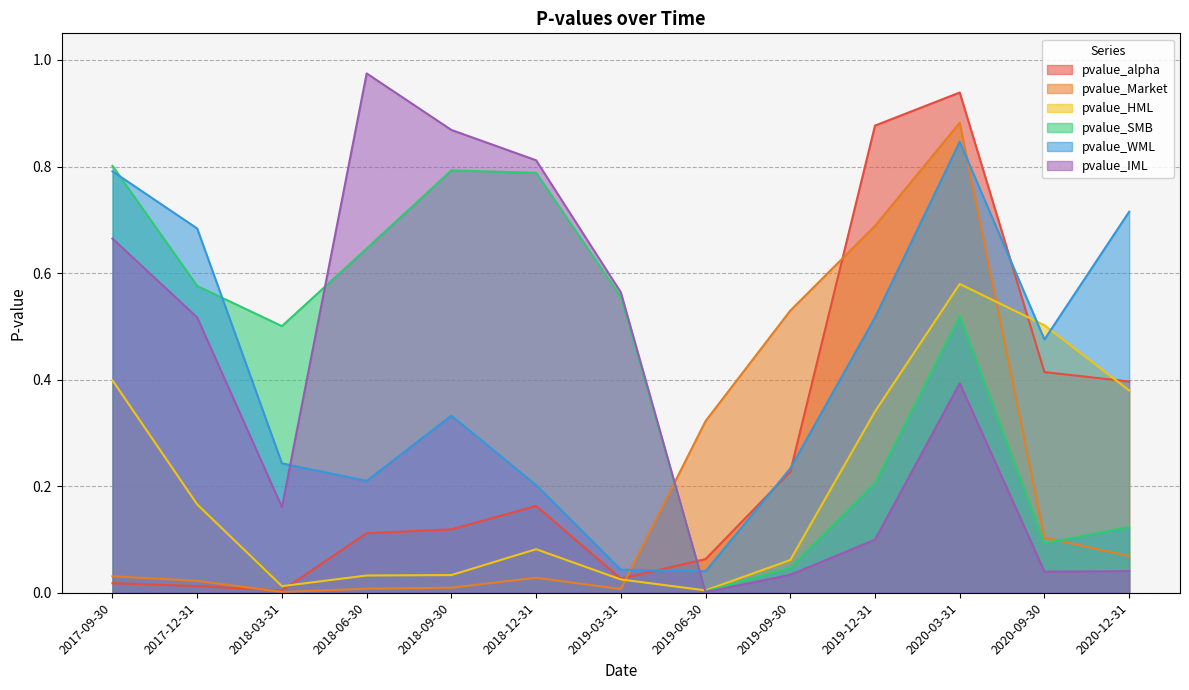

How many intersections are there between pvalue_Market and pvalue_alpha?

3